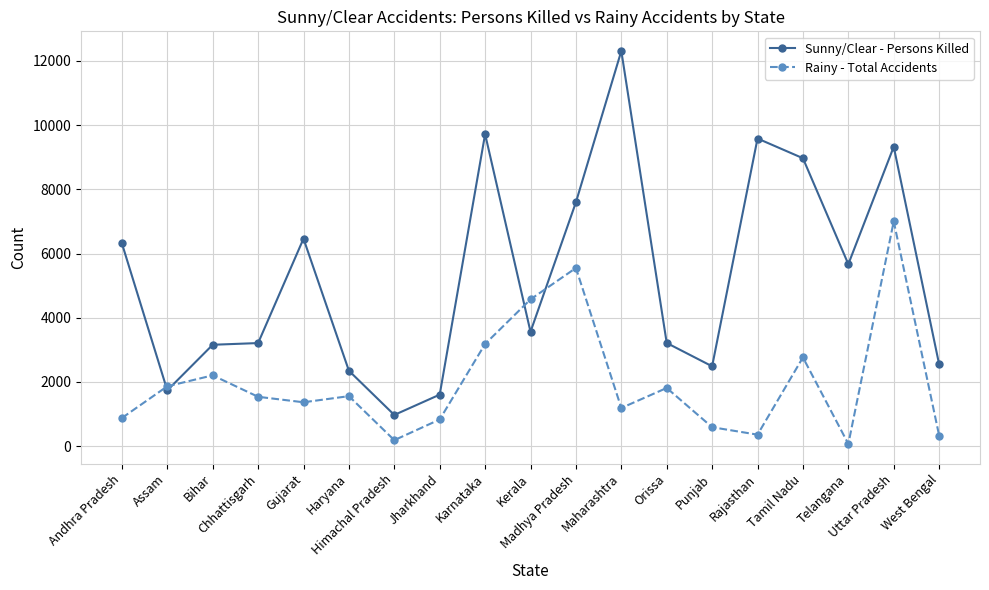

What is the highest value of the Sunny/Clear - Persons Killed series?

12311